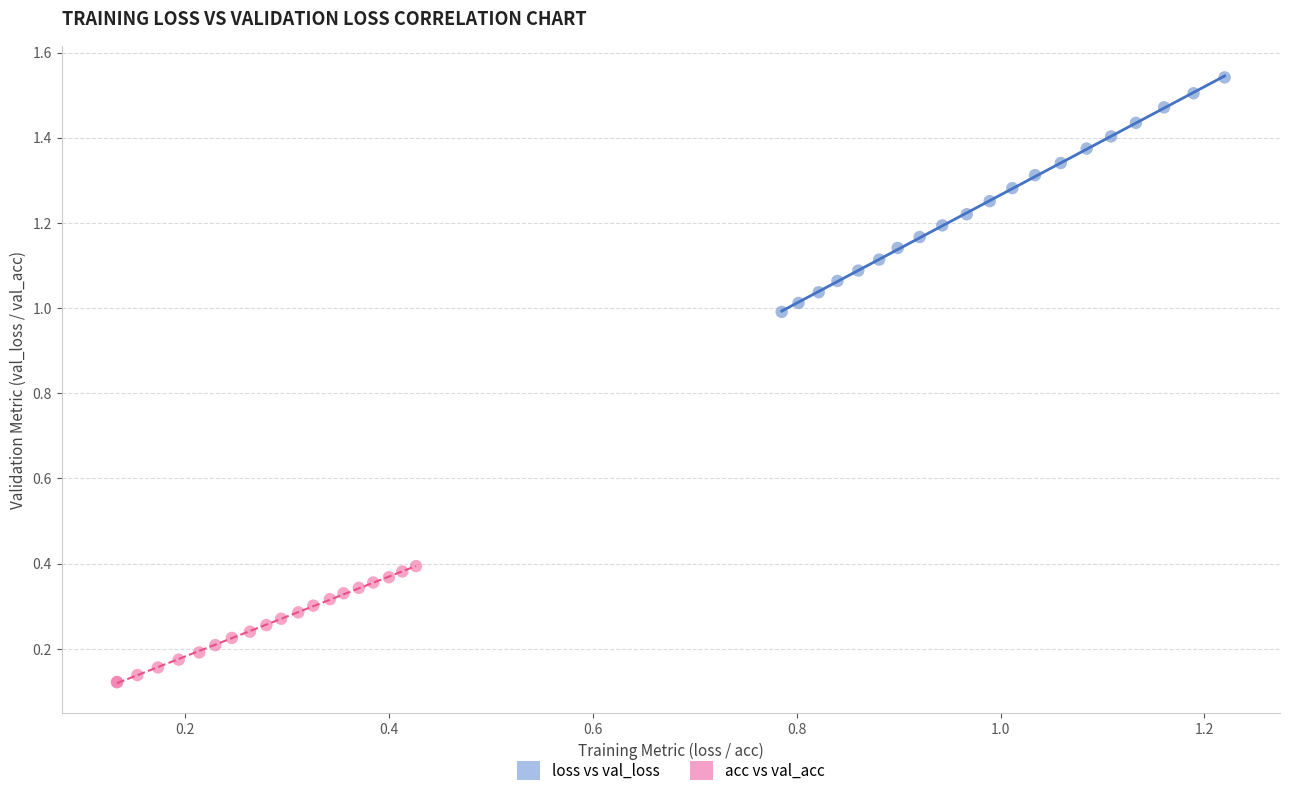

What are all the series names shown in the legend?

loss vs val_loss, acc vs val_acc